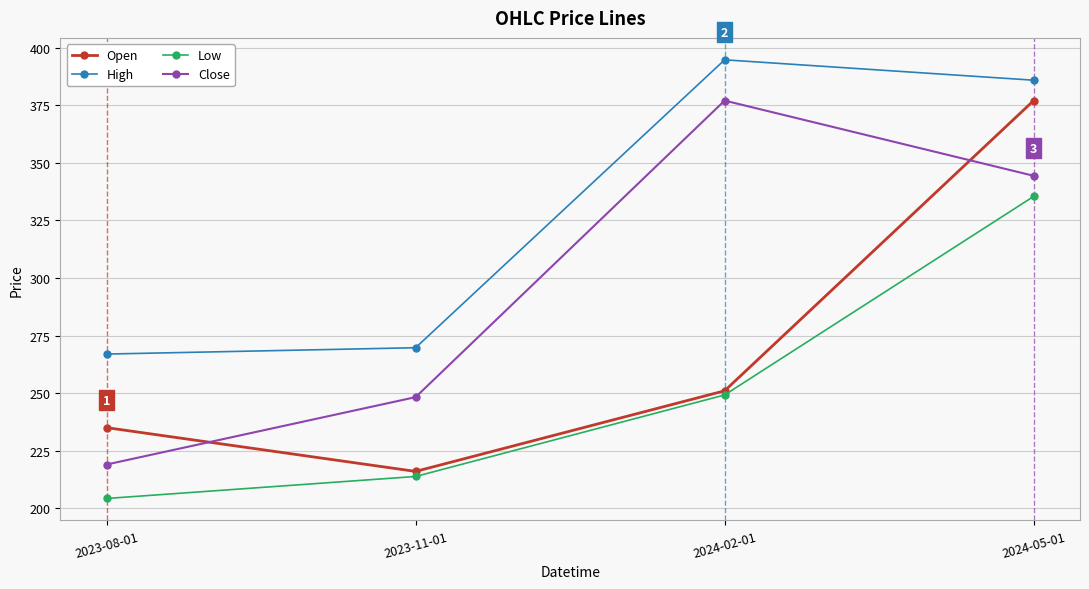

Which category has the lowest value across all series?

2023-08-01